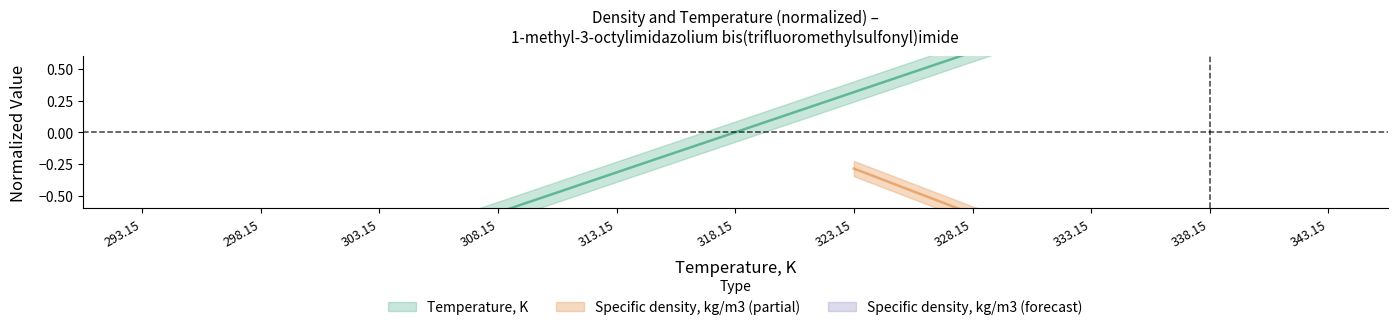

How many negative values are there?

6